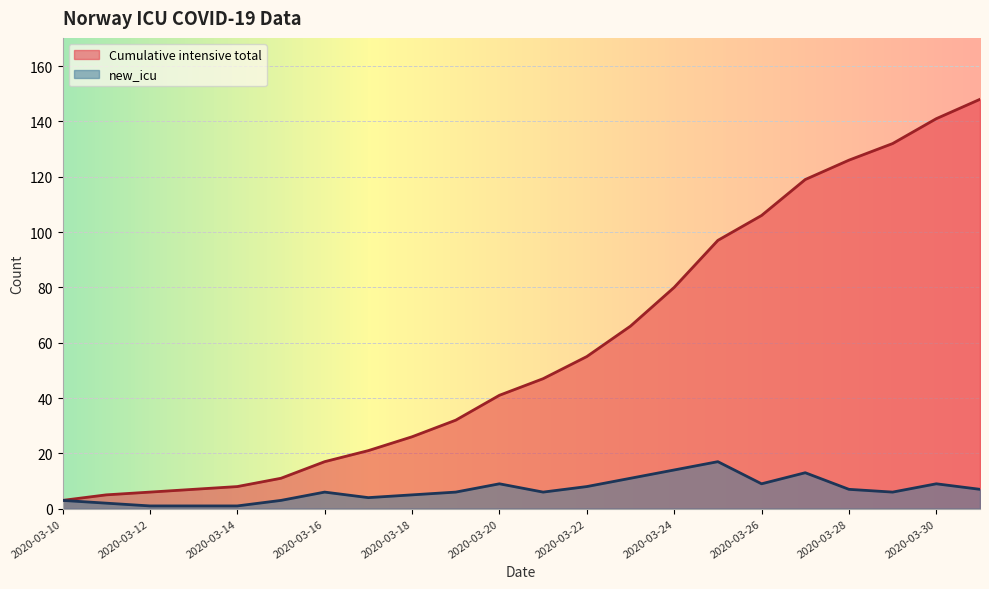

Reading right to left, what are all the values shown in this chart?

Cumulative intensive total: 148	141	132	126	119	106	97	80	66	55	47	41	32	26	21	17	11	8	7	6	5	3
new_icu: 7	9	6	7	13	9	17	14	11	8	6	9	6	5	4	6	3	1	1	1	2	3